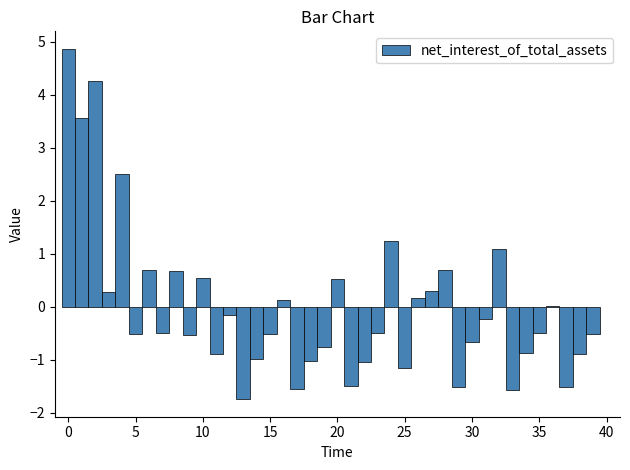

Read against the x-axis, roughly where is the centre of the tallest bar?

0.0